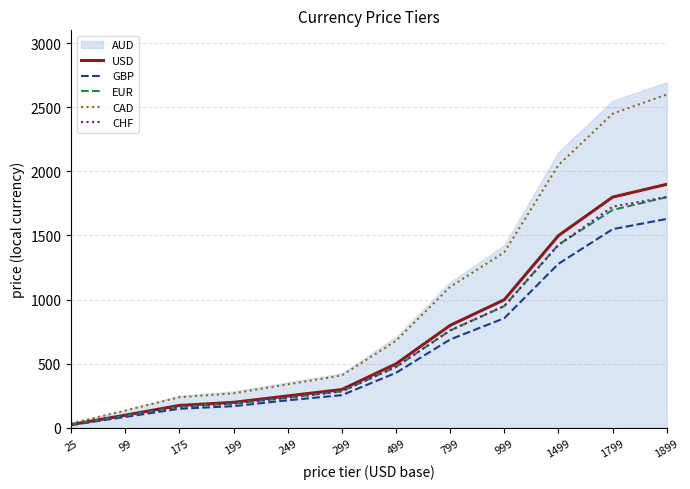

The value of USD at 999 is 999. True or false?

True